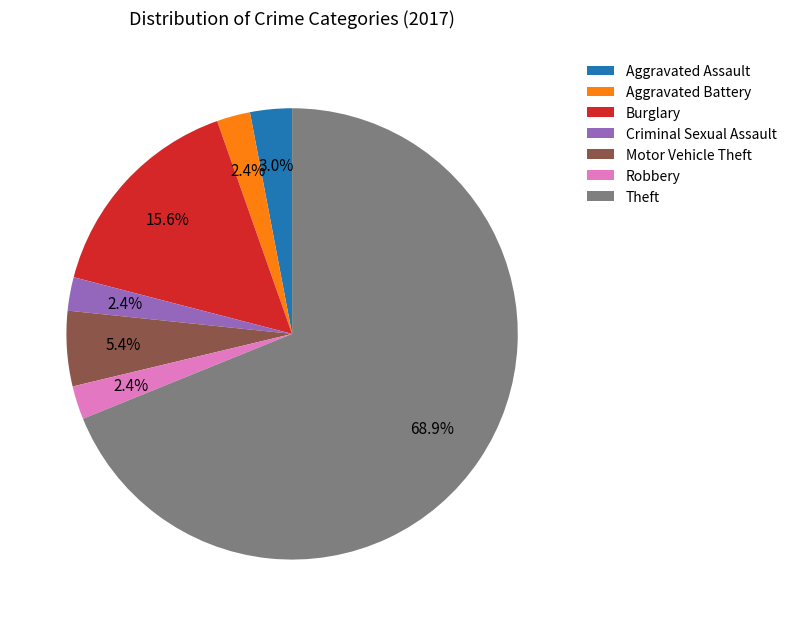

Combined, do Theft and Burglary account for over 50%?

Yes